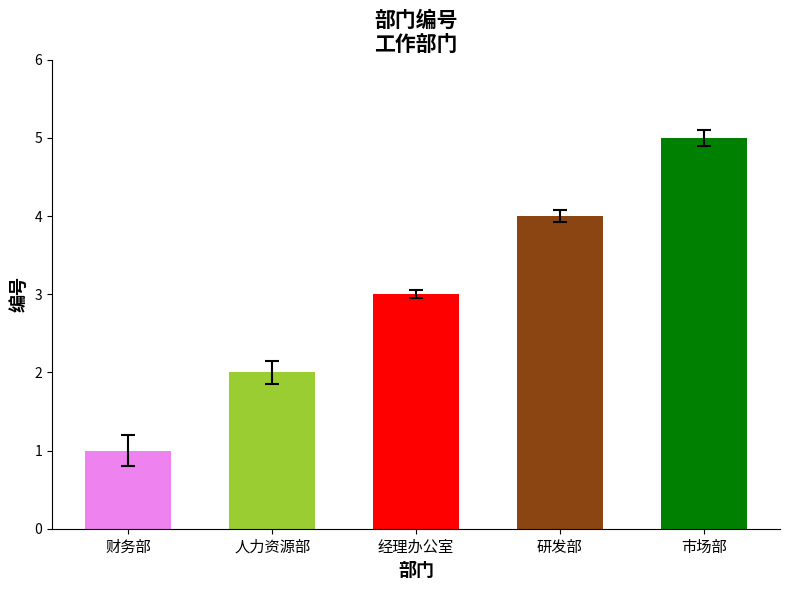

Rank the categories by value from highest to lowest.

市场部, 研发部, 经理办公室, 人力资源部, 财务部